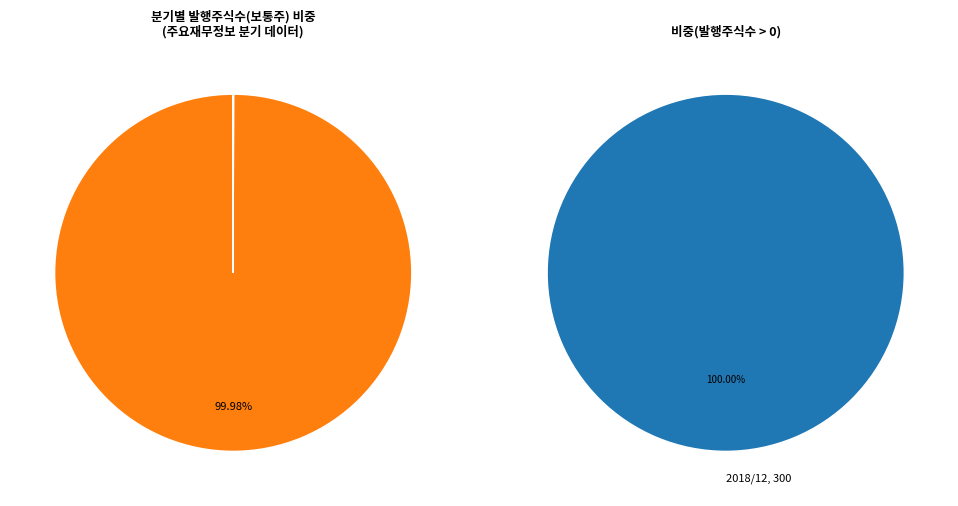

Does 2018/12 represent more than half of the total?

Yes